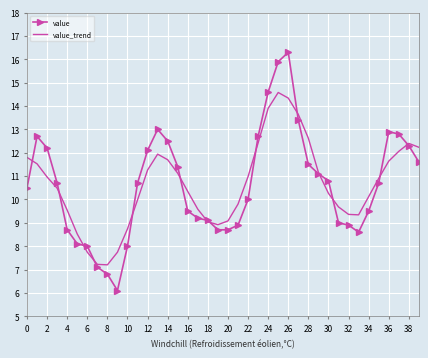

Which series has the widest spread of values?

value